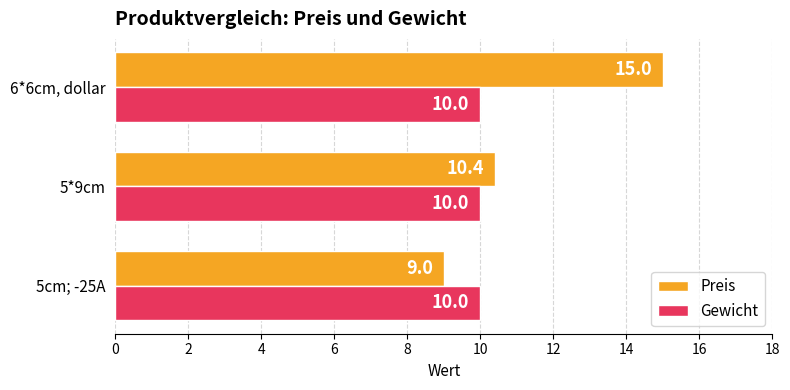

What is the average value of the Preis series?

11.5